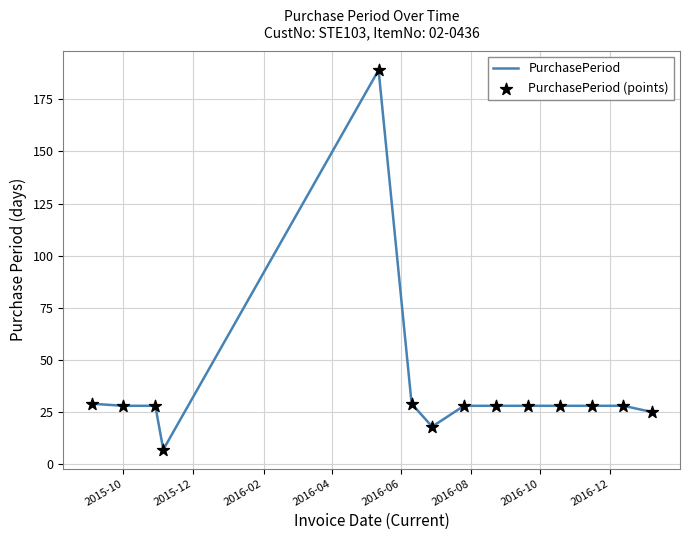

What is the greatest value displayed?

189